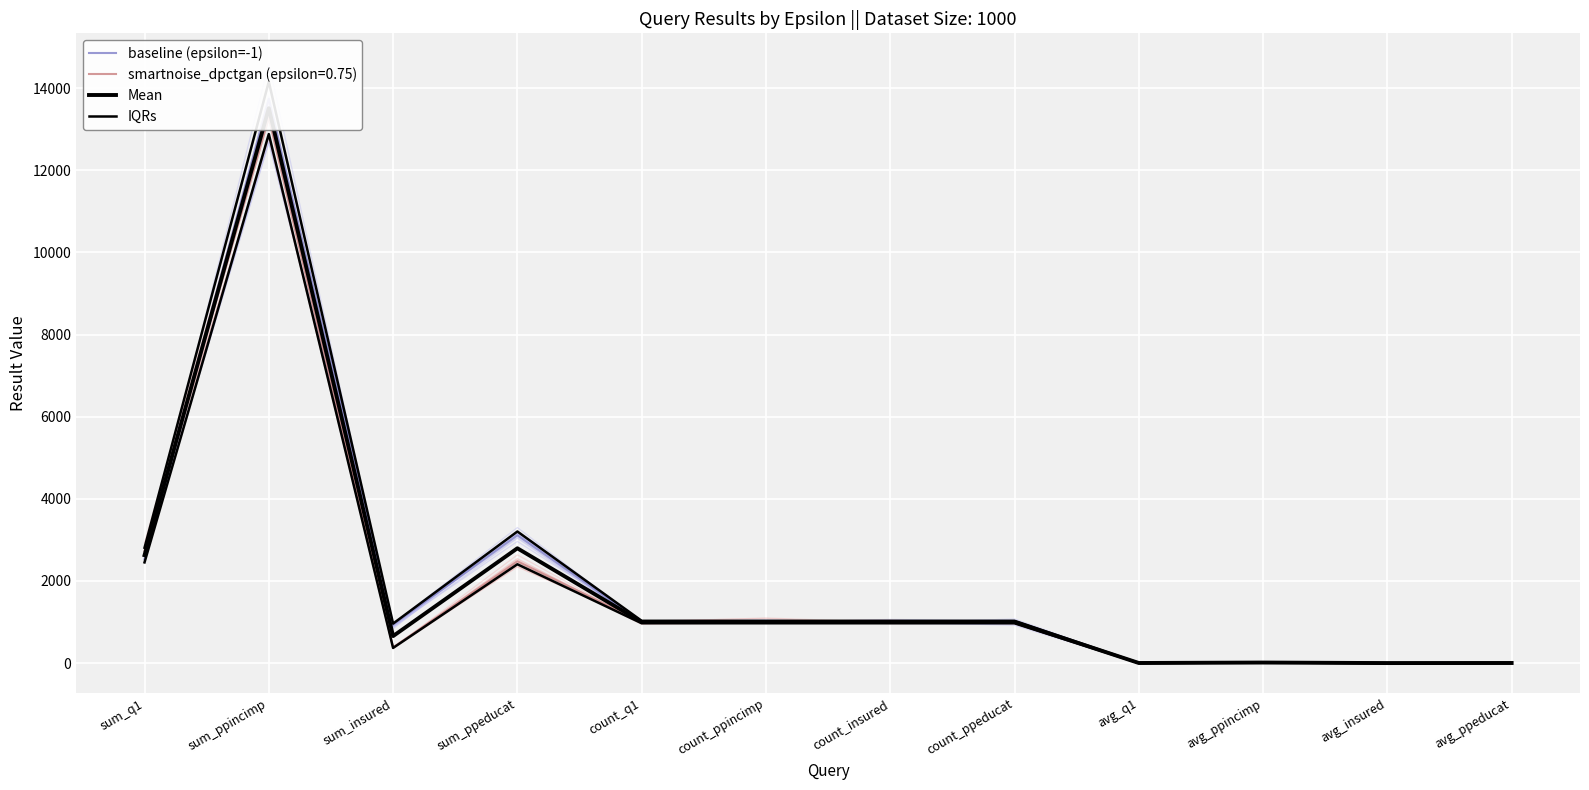

What is the highest value of the Mean series?

13512.0